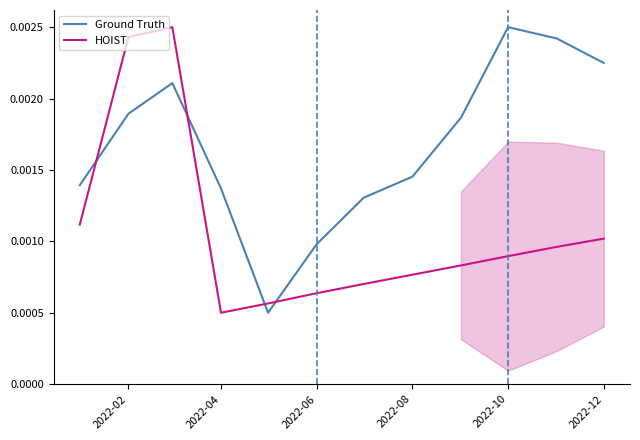

How many HOIST values are between 0 and 1?

12